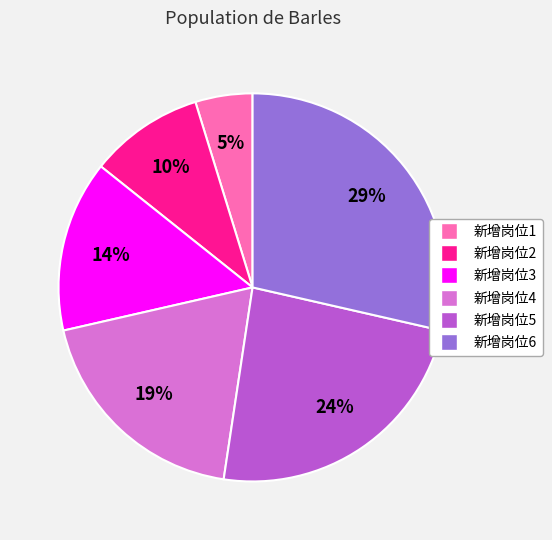

How many segments does this pie chart have?

6